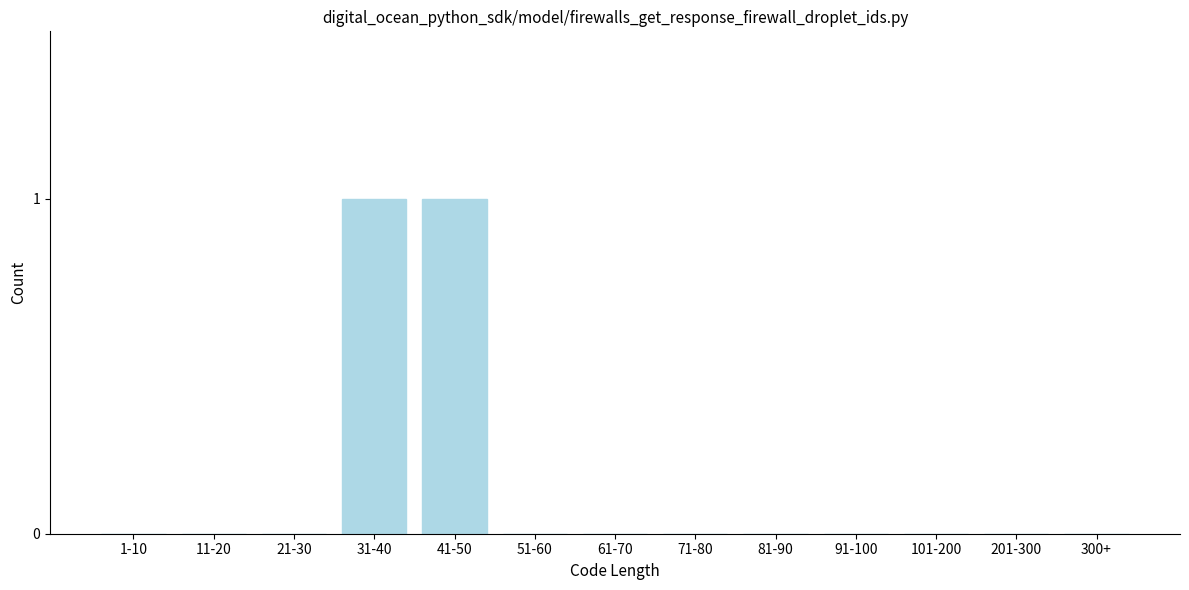

Reading left to right, extract all data points from this chart.

1-10=0	11-20=0	21-30=0	31-40=1	41-50=1	51-60=0	61-70=0	71-80=0	81-90=0	91-100=0	101-200=0	201-300=0	300+=0